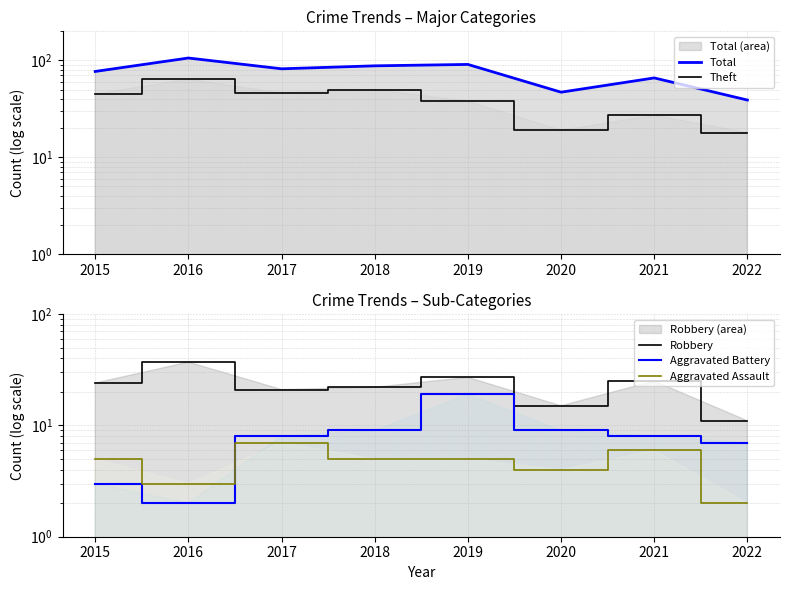

List the series in order of their peak value, lowest first.

Aggravated Assault, Aggravated Battery, Robbery, Theft, Total